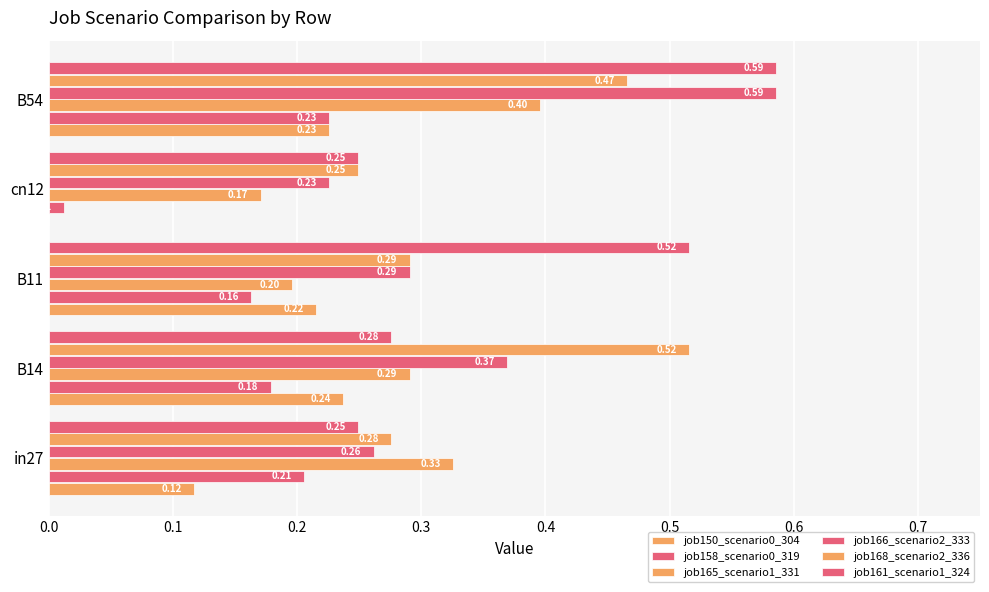

What is the value of the job161_scenario1_324 bar at the 3rd from the left?

0.5